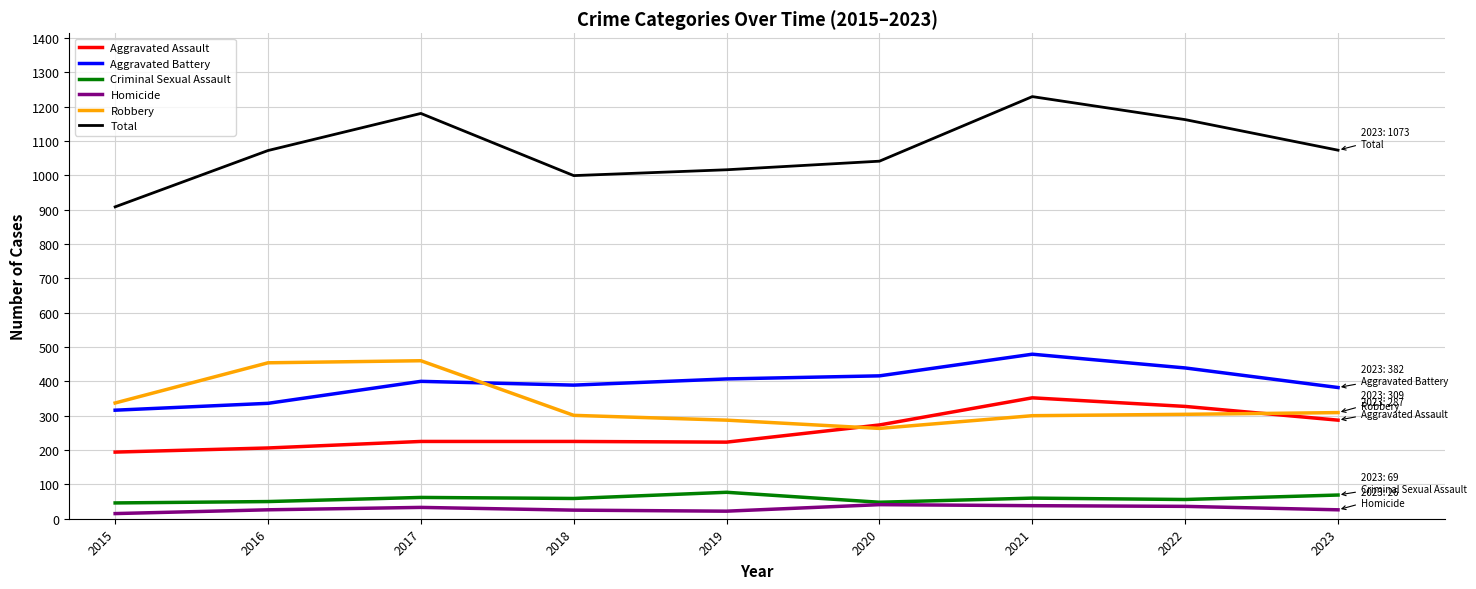

Count the number of categories in the chart.

9